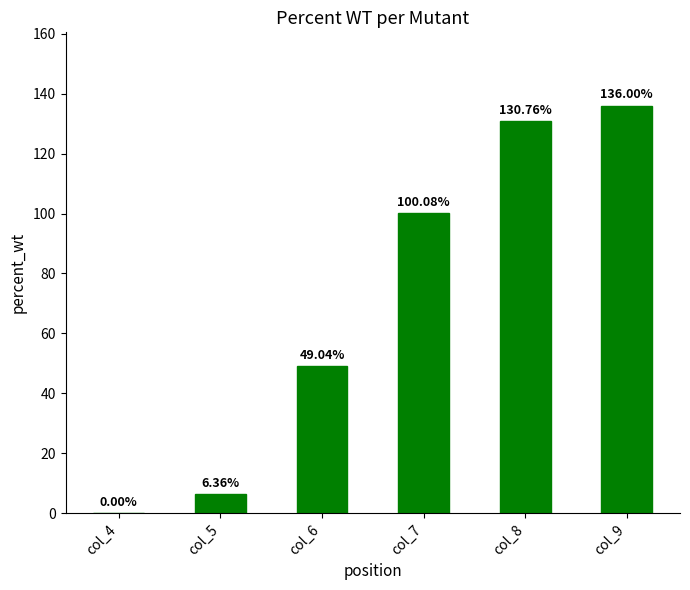

What is the sum of all values?

422.2